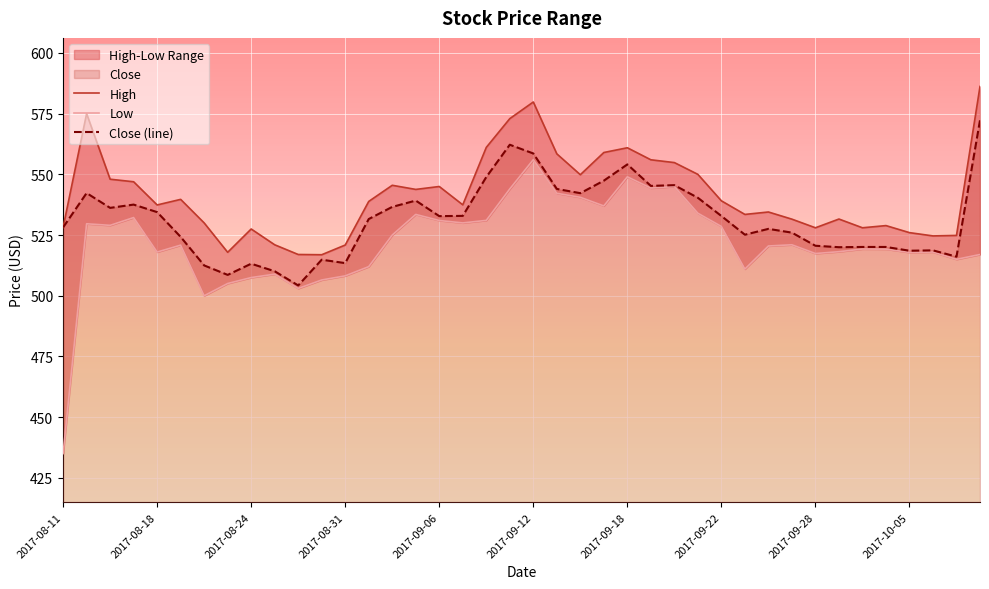

Is it true that High equals 929.2 at 2017-09-28?

False